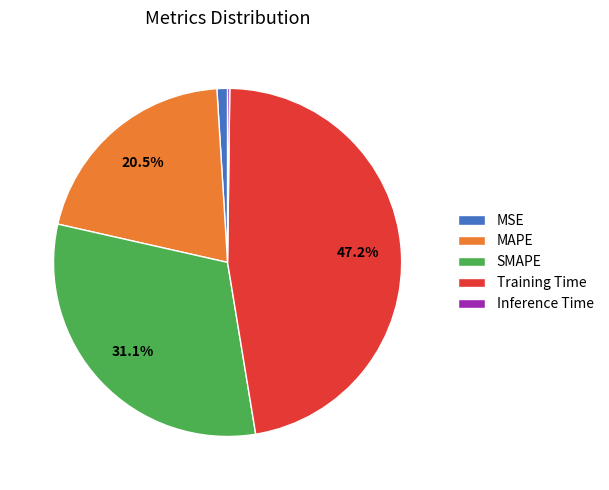

Which slice is the largest?

Training Time